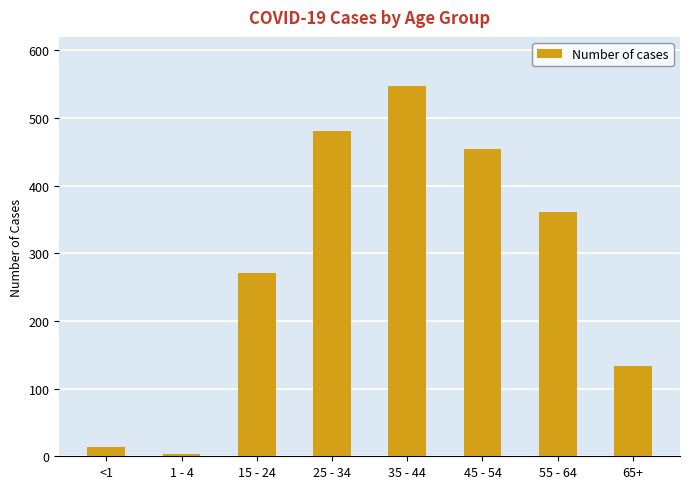

Is it true that the value at 35 - 44 is 210?

False